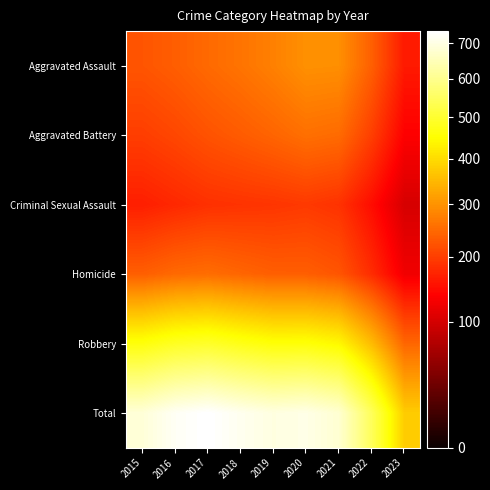

Reading left to right, extract all data points from this chart.

Aggravated Assault: 2015=225.3	2016=235.7	2017=249.5	2018=261.7	2019=277.2	2020=297.2	2021=295.3	2022=237.5	2023=161.7
Aggravated Battery: 2015=199.4	2016=209.5	2017=222.5	2018=232.7	2019=243.6	2020=256.3	2021=250.9	2022=200.4	2023=136.5
Criminal Sexual Assault: 2015=166.8	2016=176.1	2017=184.9	2018=187.9	2019=190.3	2020=194.6	2021=187.1	2022=149.0	2023=102.1
Homicide: 2015=236.4	2016=249.1	2017=253.9	2018=244.7	2019=236.4	2020=236.0	2021=225.8	2022=180.8	2023=125.4
Robbery: 2015=461.8	2016=485.2	2017=492.8	2018=473.5	2019=457.5	2020=458.9	2021=441.3	2022=354.3	2023=245.4
Total: 2015=686.4	2016=720.7	2017=735.4	2018=713.6	2019=696.8	2020=703.9	2021=679.1	2022=545.0	2023=376.6